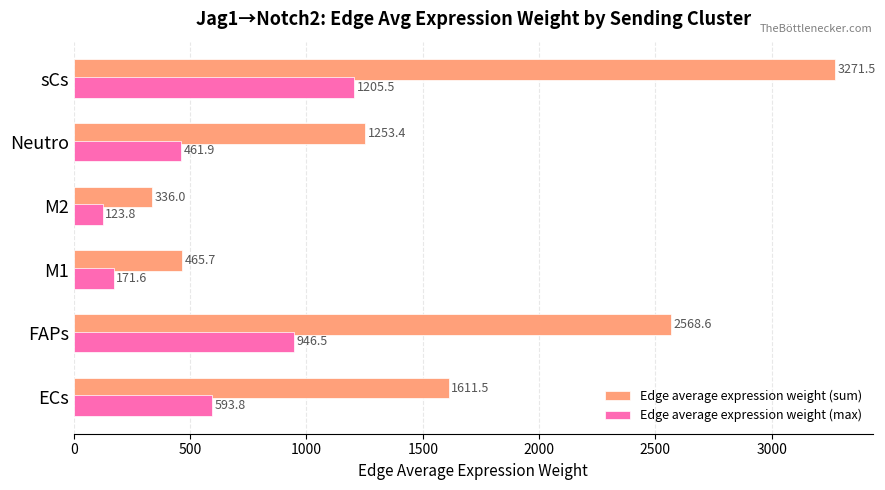

At which category is the sum across all series the highest?

sCs